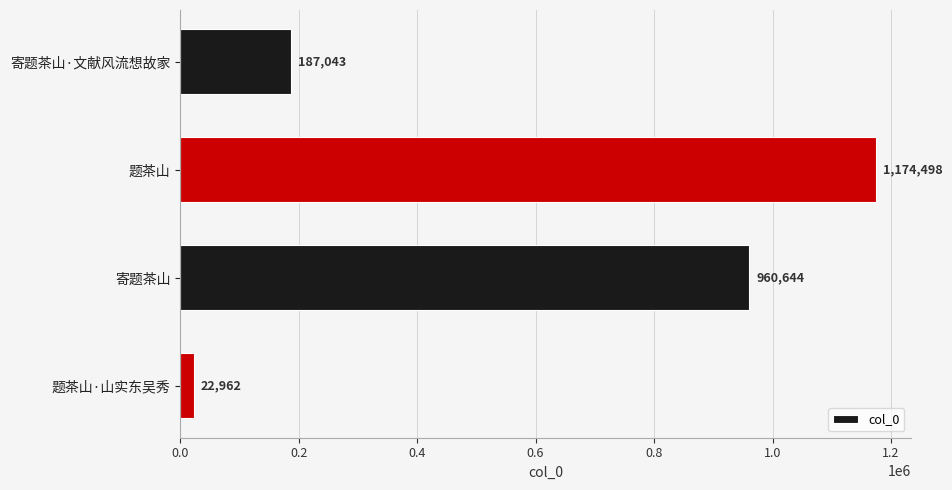

True or false: the data shows 334887 at 寄题茶山·文献风流想故家.

False